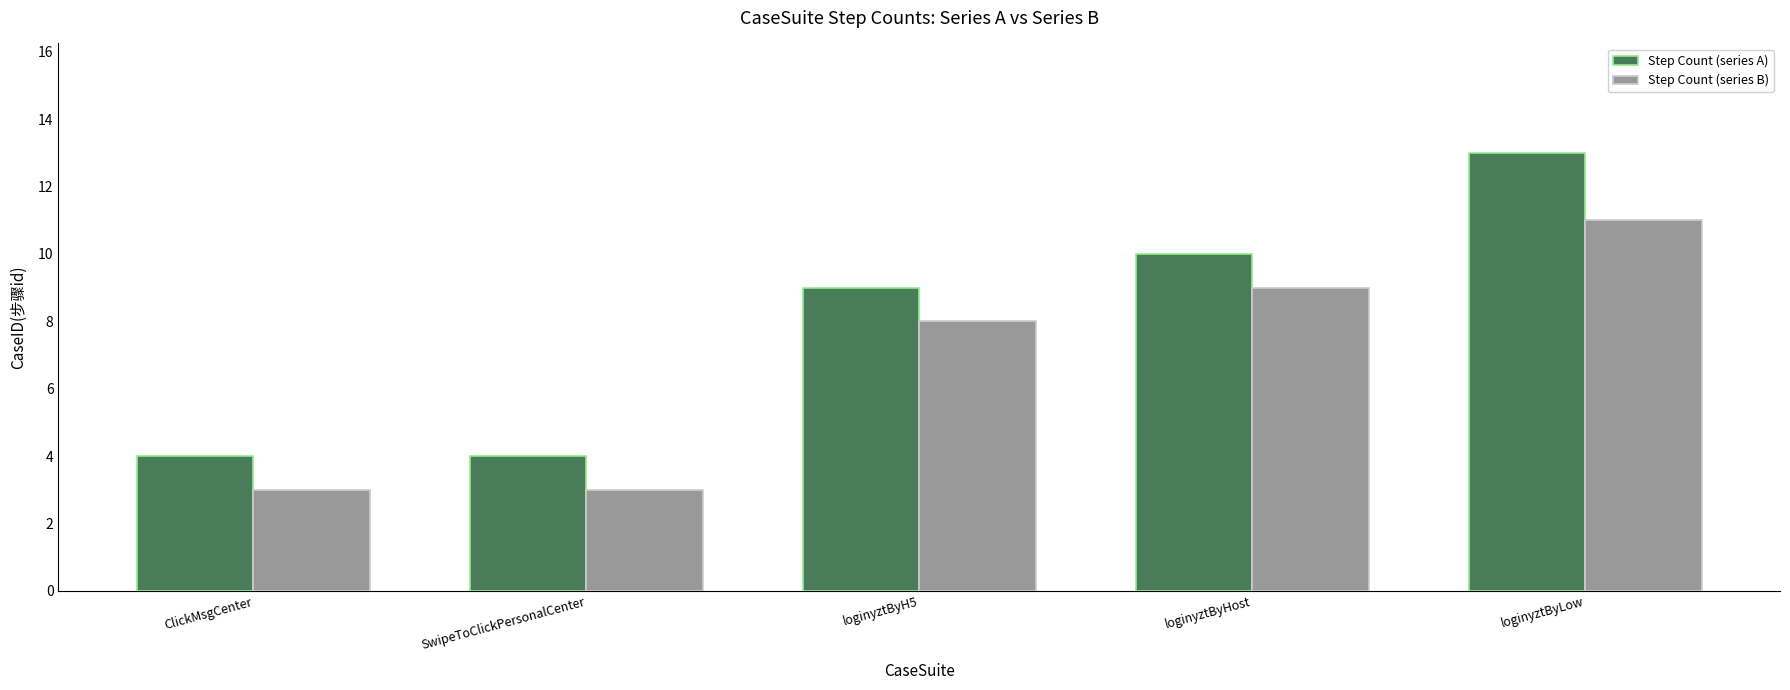

What is the label of the 1st bar from the right?

loginyztByLow